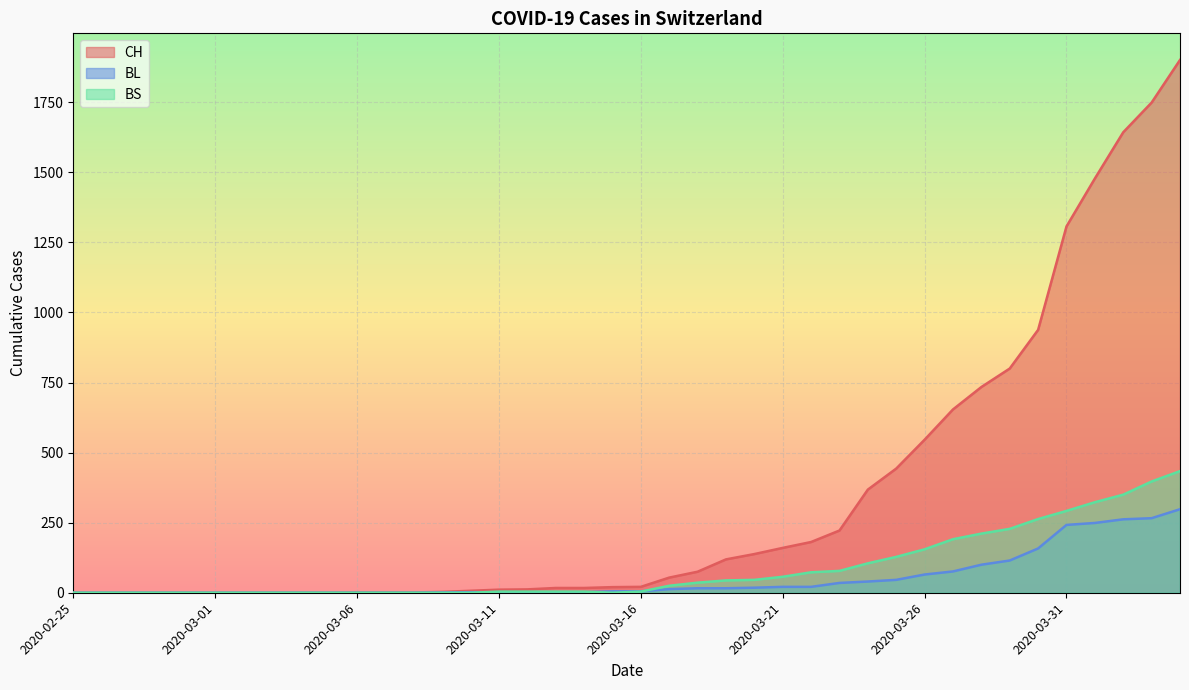

Reading right to left, transcribe all the data shown in this chart.

CH: 2020-04-04=1901	2020-04-03=1749	2020-04-02=1643	2020-04-01=1478	2020-03-31=1307	2020-03-30=938	2020-03-29=800	2020-03-28=734	2020-03-27=654	2020-03-26=546	2020-03-25=443	2020-03-24=368	2020-03-23=222	2020-03-22=181	2020-03-21=160	2020-03-20=138	2020-03-19=119	2020-03-18=75	2020-03-17=54	2020-03-16=21	2020-03-15=20	2020-03-14=17	2020-03-13=17	2020-03-12=12	2020-03-11=11	2020-03-10=7	2020-03-09=3	2020-03-08=1	2020-03-07=1	2020-03-06=1	2020-03-05=0	2020-03-04=0	2020-03-03=0	2020-03-02=0	2020-03-01=0	2020-02-29=0	2020-02-28=0	2020-02-27=0	2020-02-26=0	2020-02-25=0
BL: 2020-04-04=298	2020-04-03=266	2020-04-02=262	2020-04-01=249	2020-03-31=242	2020-03-30=158	2020-03-29=115	2020-03-28=100	2020-03-27=76	2020-03-26=65	2020-03-25=46	2020-03-24=40	2020-03-23=35	2020-03-22=21	2020-03-21=21	2020-03-20=18	2020-03-19=16	2020-03-18=16	2020-03-17=13	2020-03-16=5	2020-03-15=5	2020-03-14=2	2020-03-13=2	2020-03-12=2	2020-03-11=2	2020-03-10=2	2020-03-09=1	2020-03-08=0	2020-03-07=0	2020-03-06=0	2020-03-05=0	2020-03-04=0	2020-03-03=0	2020-03-02=0	2020-03-01=0	2020-02-29=0	2020-02-28=0	2020-02-27=0	2020-02-26=0	2020-02-25=0
BS: 2020-04-04=434	2020-04-03=397	2020-04-02=350	2020-04-01=323	2020-03-31=292	2020-03-30=263	2020-03-29=228	2020-03-28=211	2020-03-27=191	2020-03-26=155	2020-03-25=128	2020-03-24=105	2020-03-23=78	2020-03-22=73	2020-03-21=57	2020-03-20=46	2020-03-19=44	2020-03-18=36	2020-03-17=25	2020-03-16=4	2020-03-15=0	2020-03-14=4	2020-03-13=4	2020-03-12=4	2020-03-11=4	2020-03-10=0	2020-03-09=0	2020-03-08=0	2020-03-07=0	2020-03-06=0	2020-03-05=0	2020-03-04=0	2020-03-03=0	2020-03-02=0	2020-03-01=0	2020-02-29=0	2020-02-28=0	2020-02-27=0	2020-02-26=0	2020-02-25=0